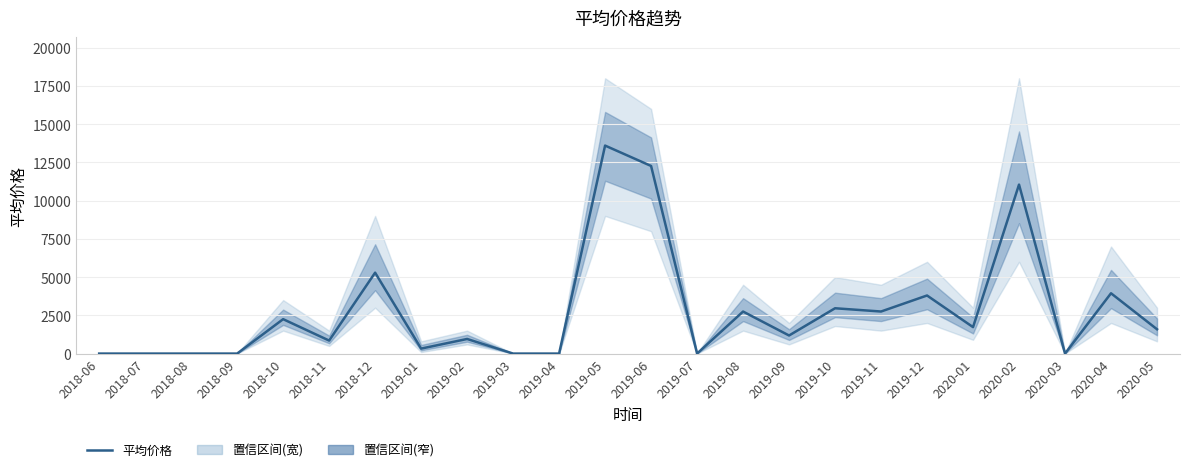

Where does the data first go above 1590?

2018-10